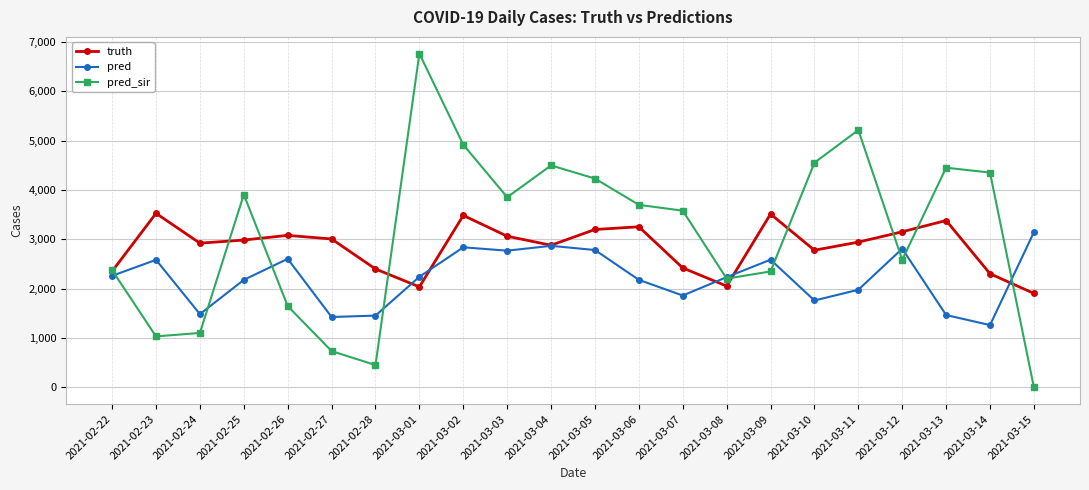

True or false: truth has a value of 5630.5 at 2021-03-13.

False